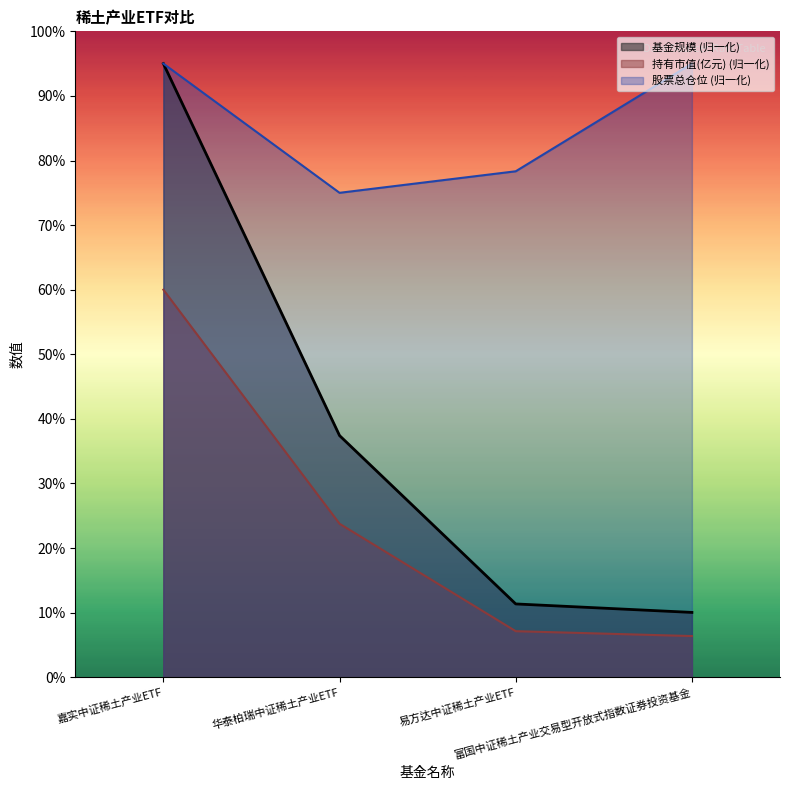

What is the difference between the maximum and minimum values in the 股票总仓位 series?

20.0